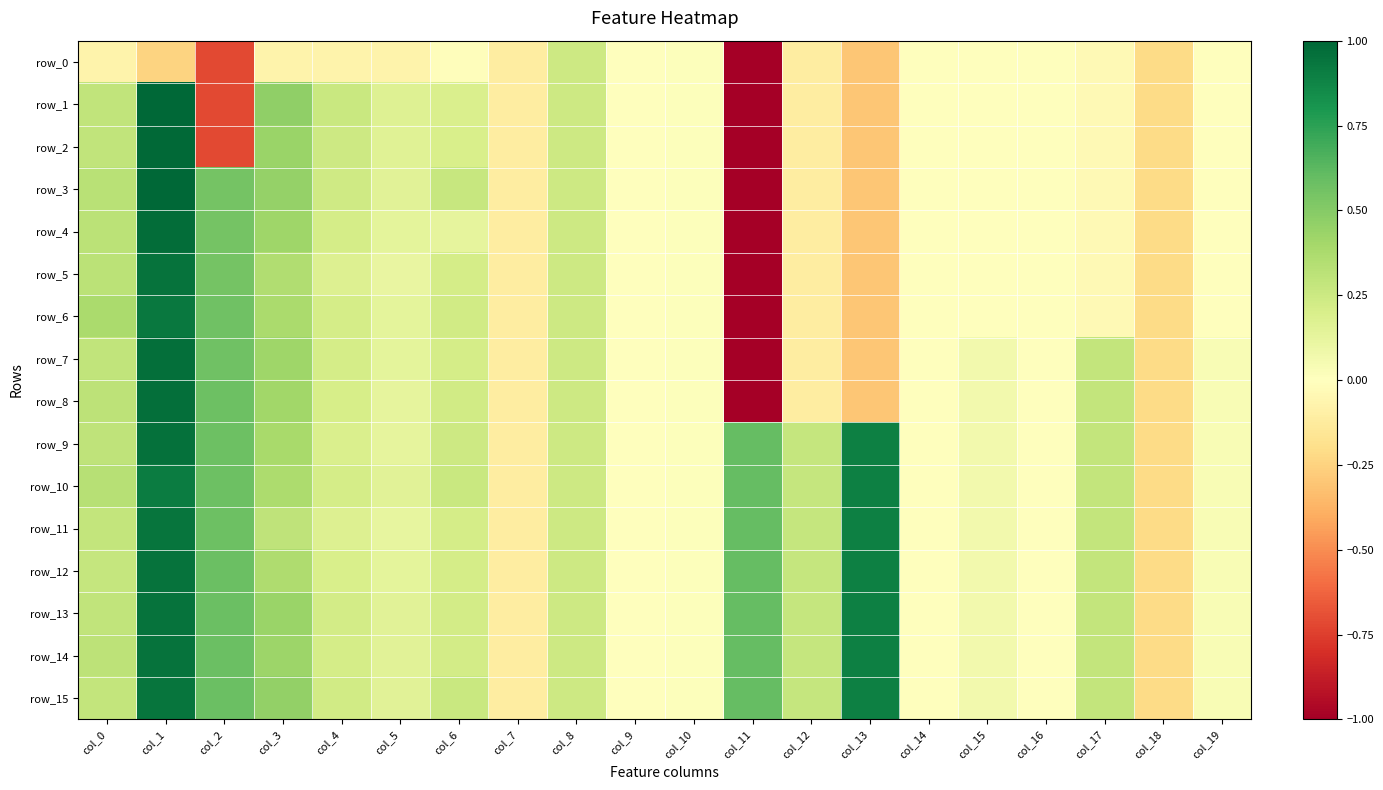

Is the value of row_4 at col_17 greater than the value of row_13 at col_14?

No